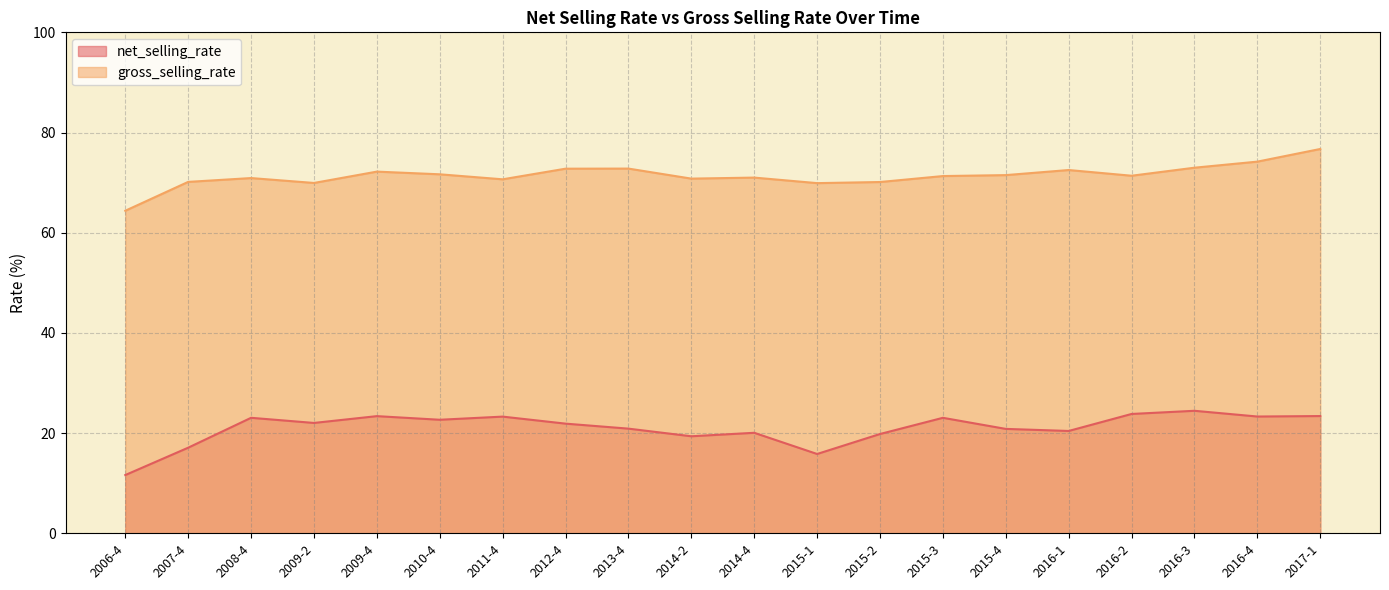

Where is the first local minimum for net_selling_rate?

2009-2